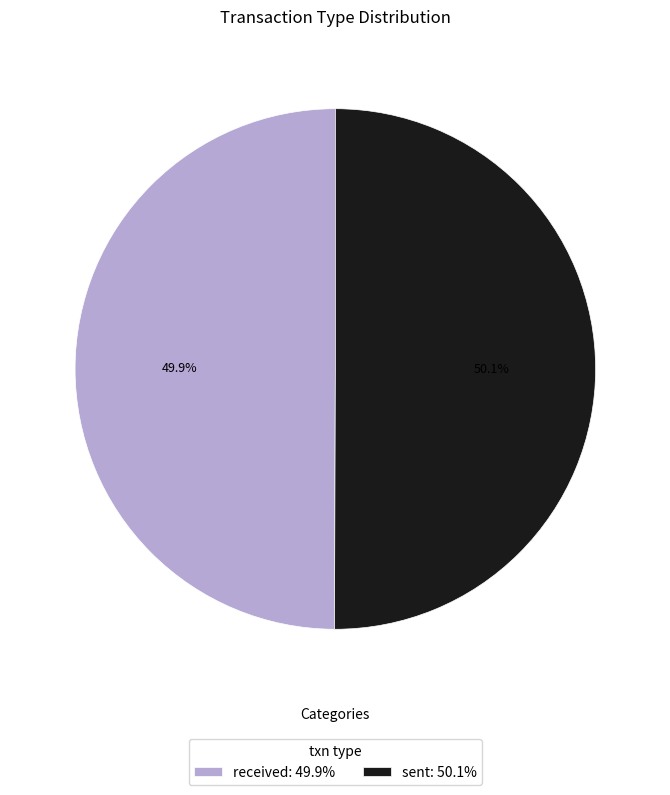

Approximately how many times larger is the value at sent: 50.1% compared to received: 49.9%?

1.0